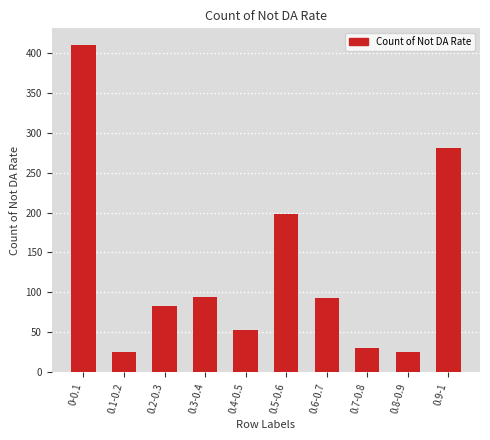

How many values are below 93?

5